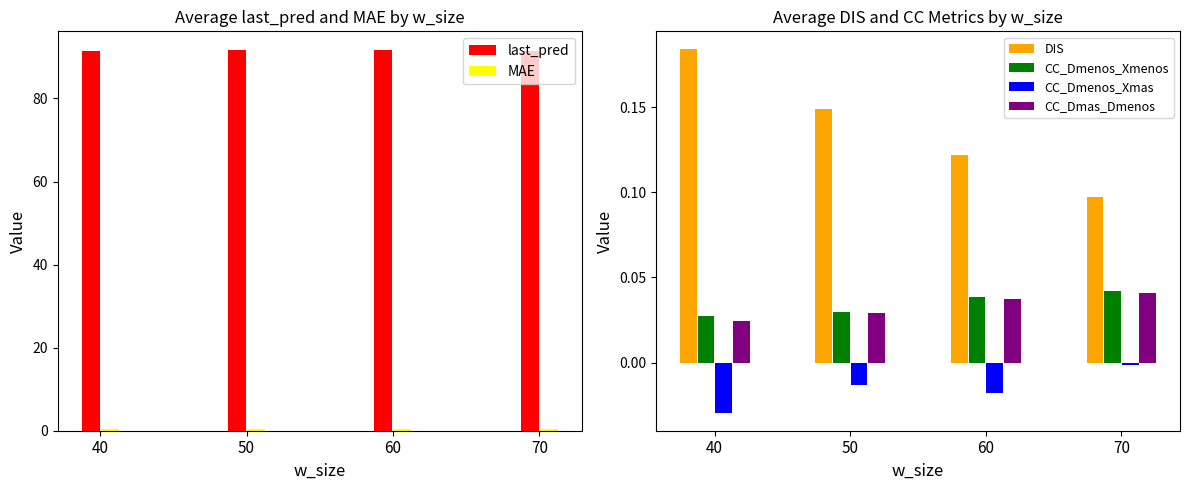

Reading left to right, list all the values displayed in this chart.

last_pred: 91.5	91.6	91.6	91.4
MAE: 0.4	0.4	0.3	0.3
DIS: 0.2	0.1	0.1	0.1
CC_Dmenos_Xmenos: 0.0	0.0	0.0	0.0
CC_Dmenos_Xmas: -0.0	-0.0	-0.0	-0.0
CC_Dmas_Dmenos: 0.0	0.0	0.0	0.0